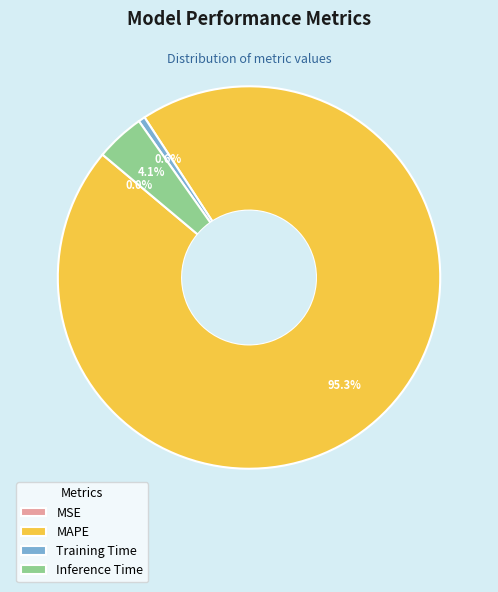

Which slice is the largest?

MAPE